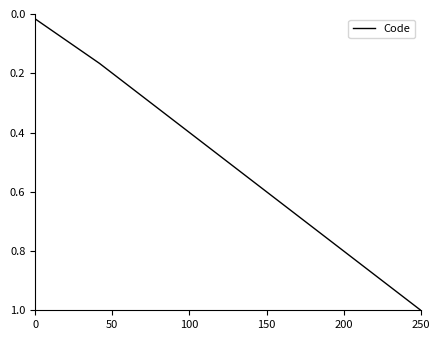

True or false: there are more than 0 points higher than both neighbors.

False